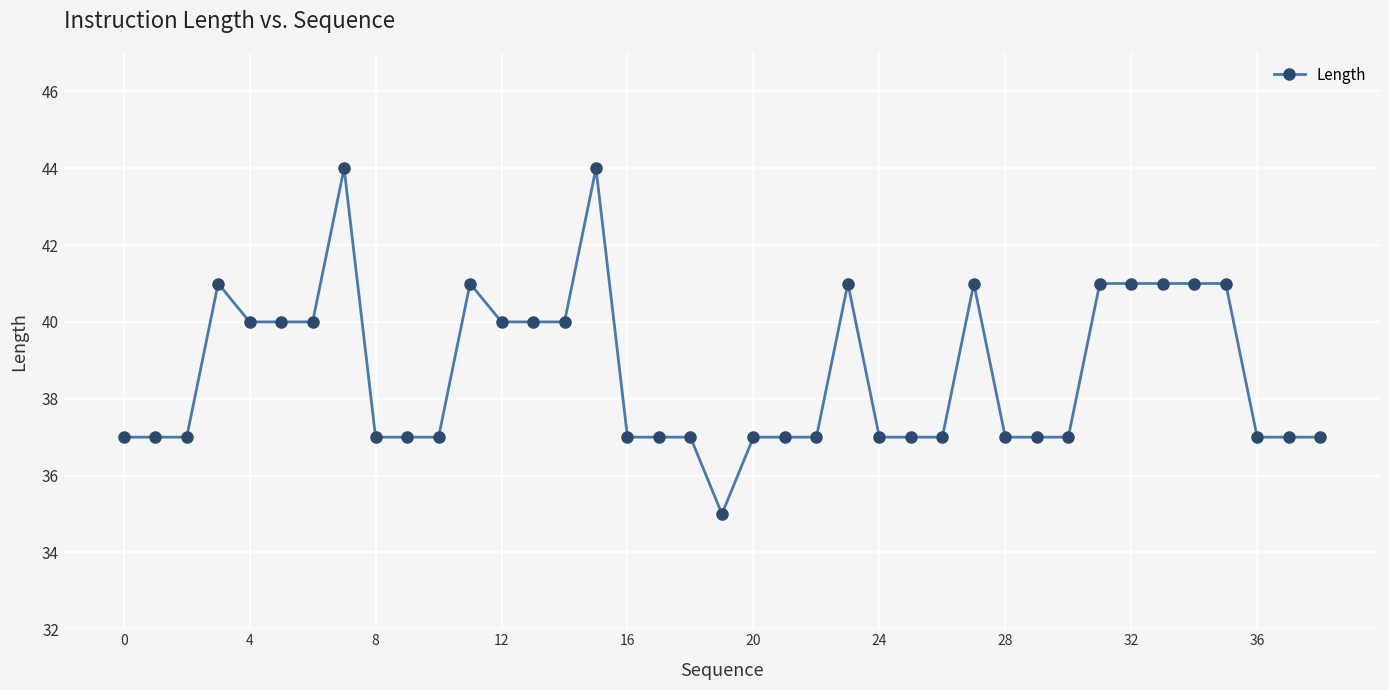

How many categories are shown in the chart?

39